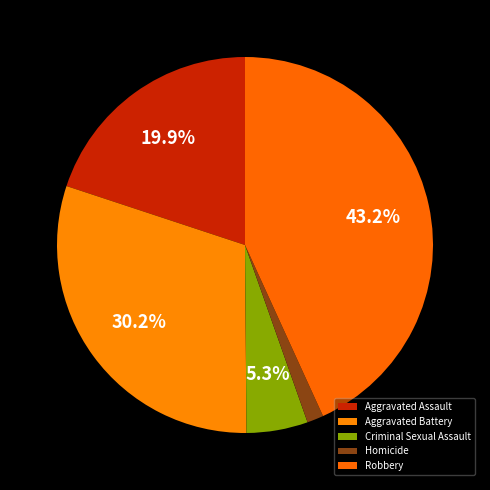

How many slices are in this pie chart?

5